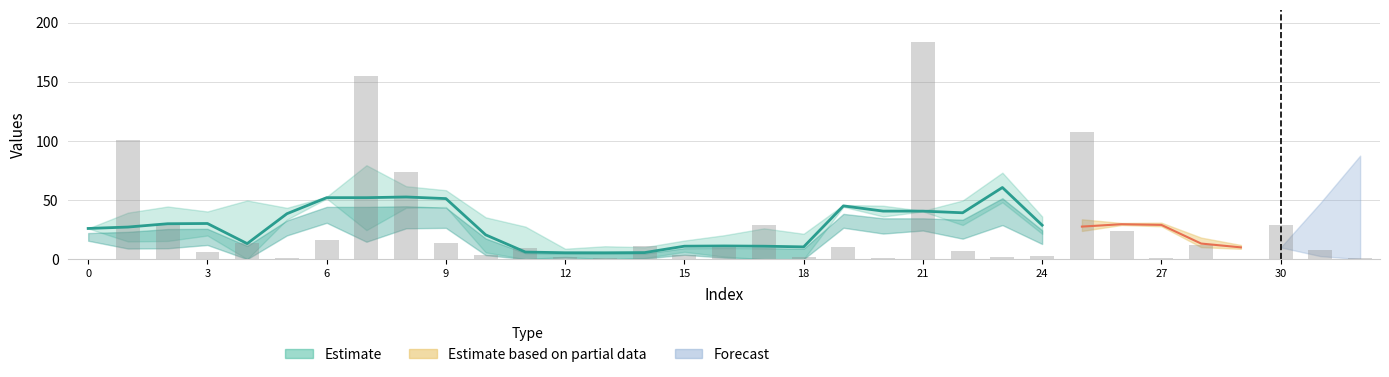

At which category is the sum across all series the highest?

21